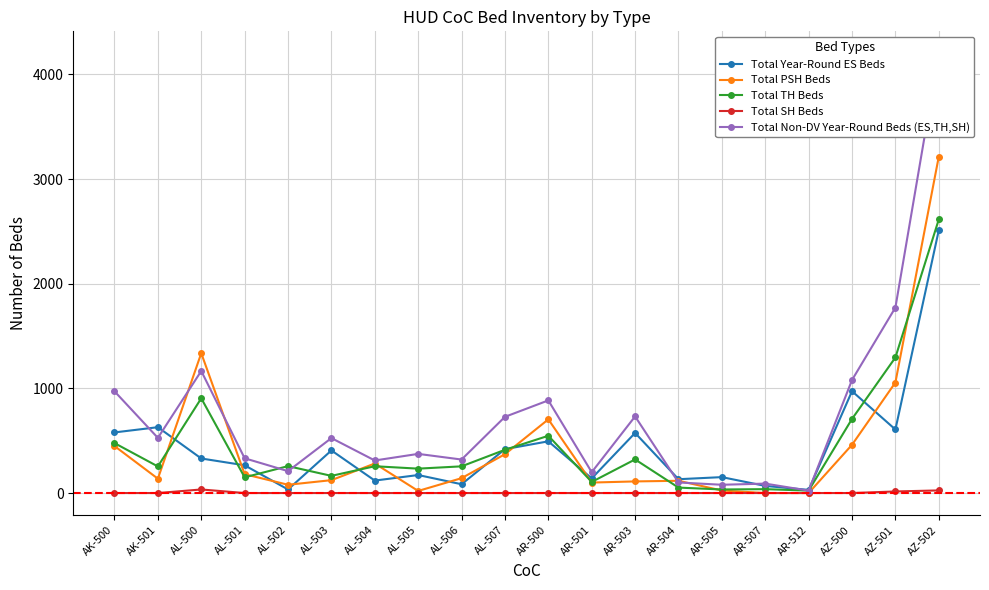

At which label is Total SH Beds closest to 17?

AZ-501